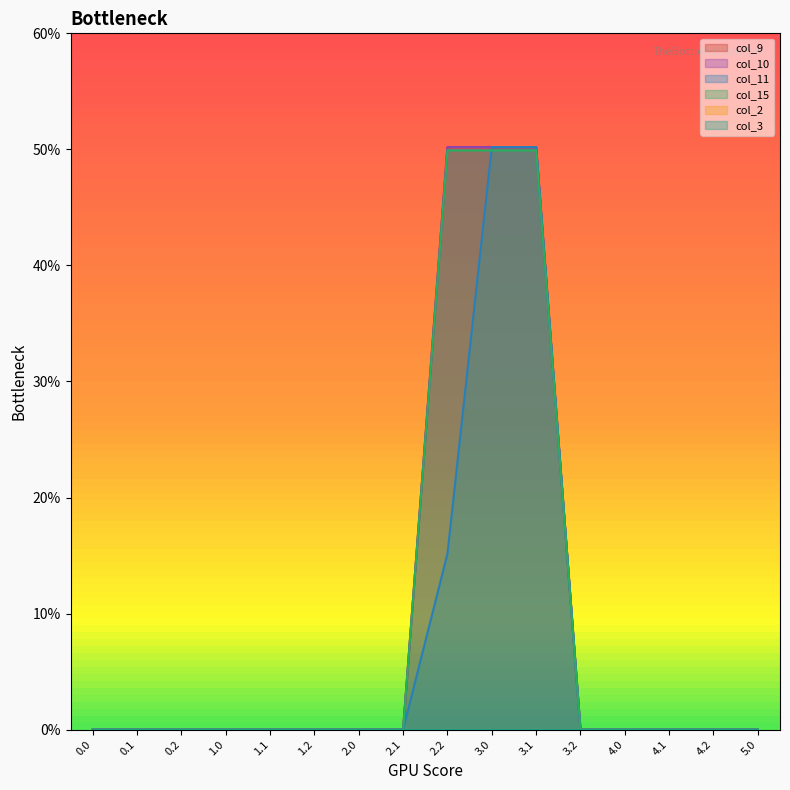

Is the value of col_10 at 2.0 greater than the value of col_11 at 1.0?

No